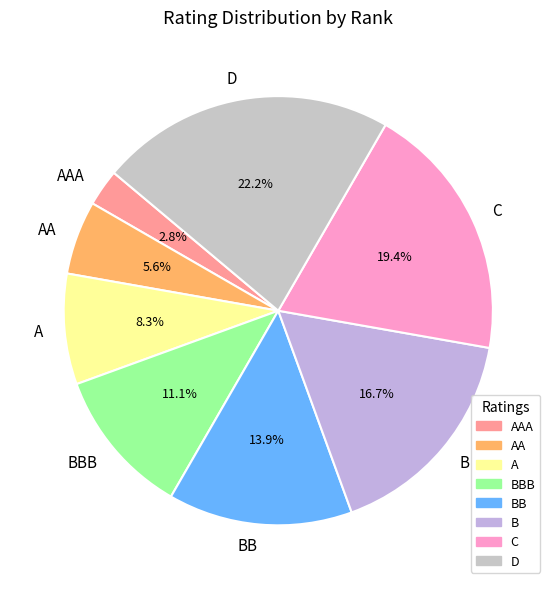

The BB slice represents 23% of the pie. True or false?

False